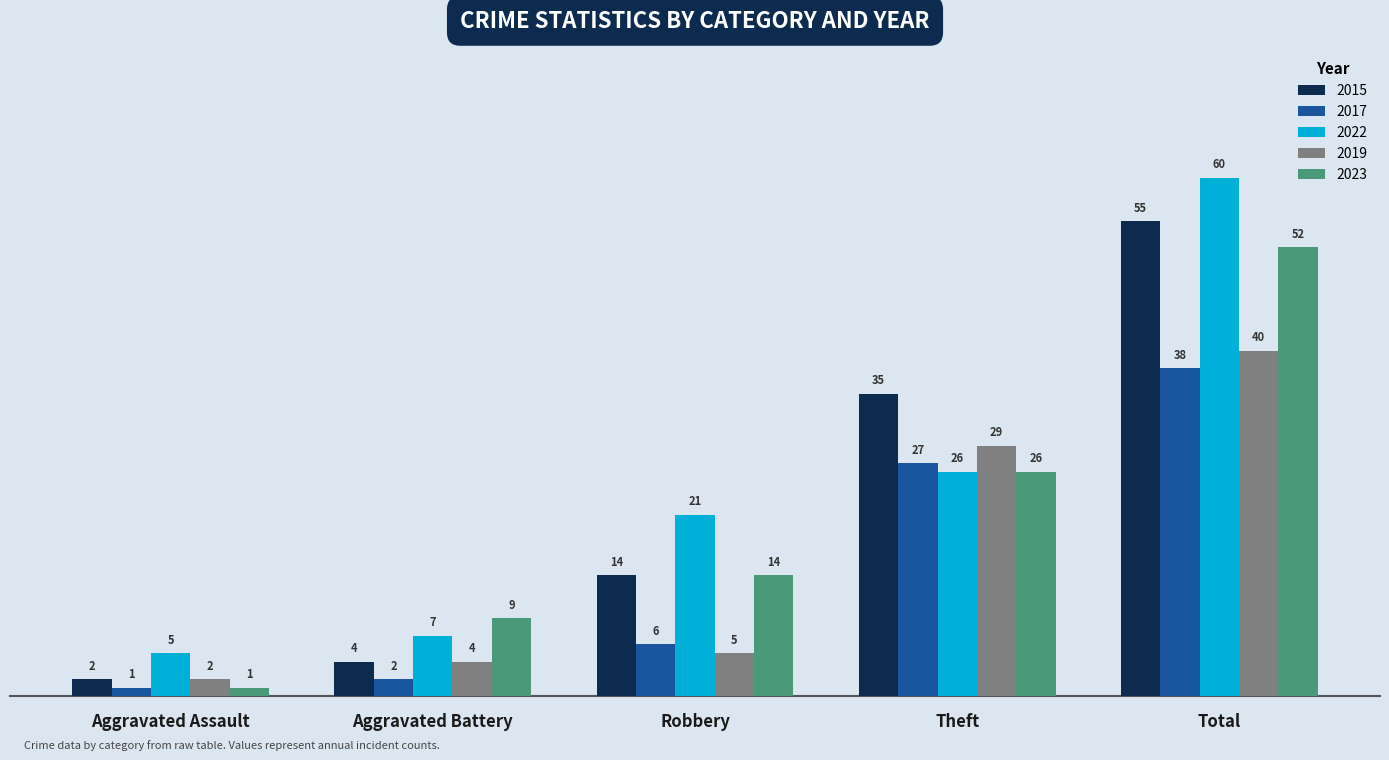

How many bars are there in total?

25